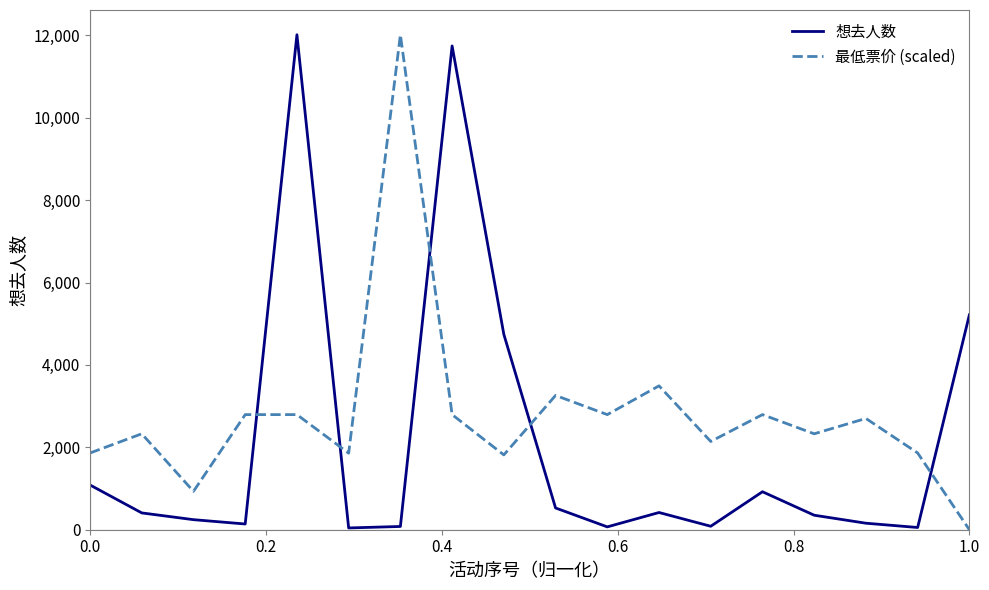

List the series in order of their overall mean, highest first.

最低票价 (scaled), 想去人数